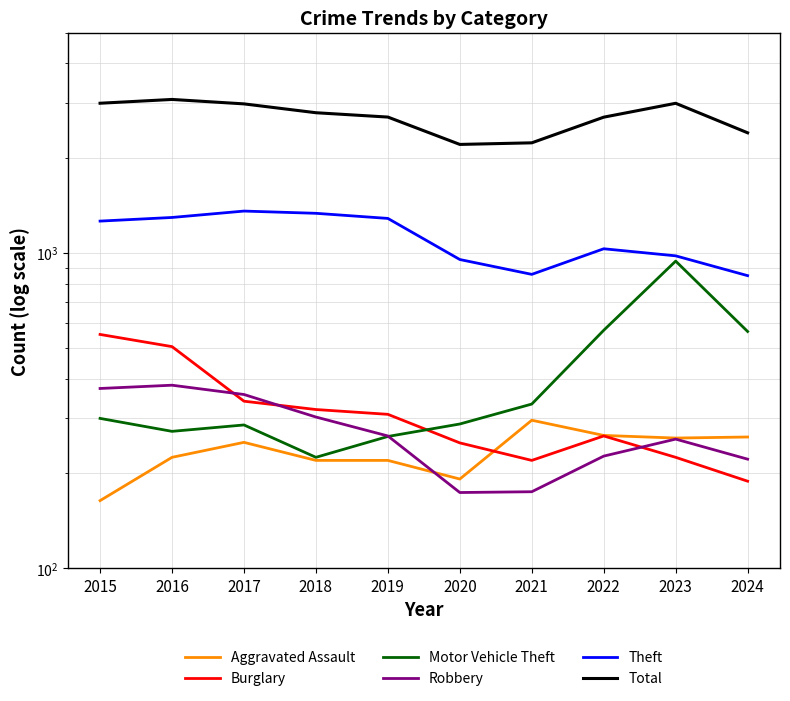

Where do Burglary and Motor Vehicle Theft first cross each other?

2019 and 2020